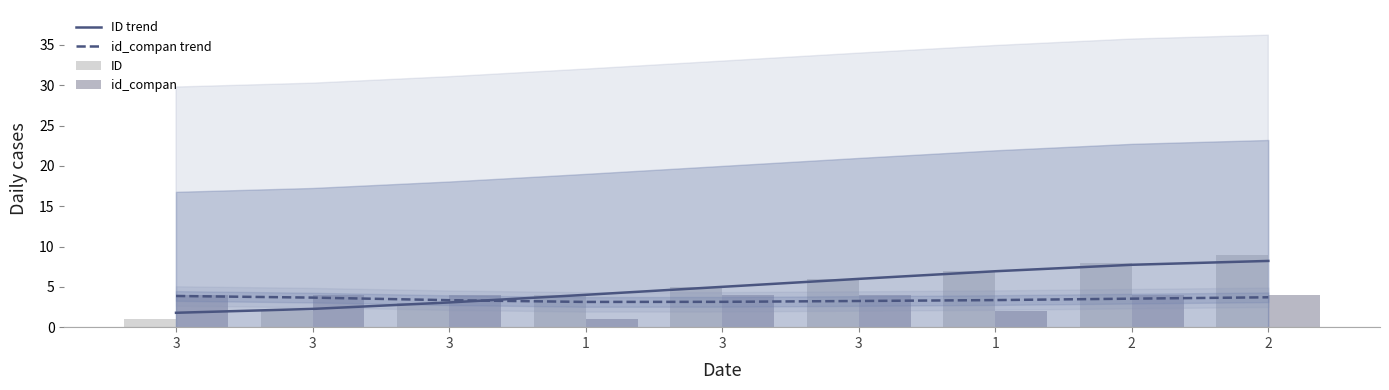

At which category is the sum across all series the highest?

2